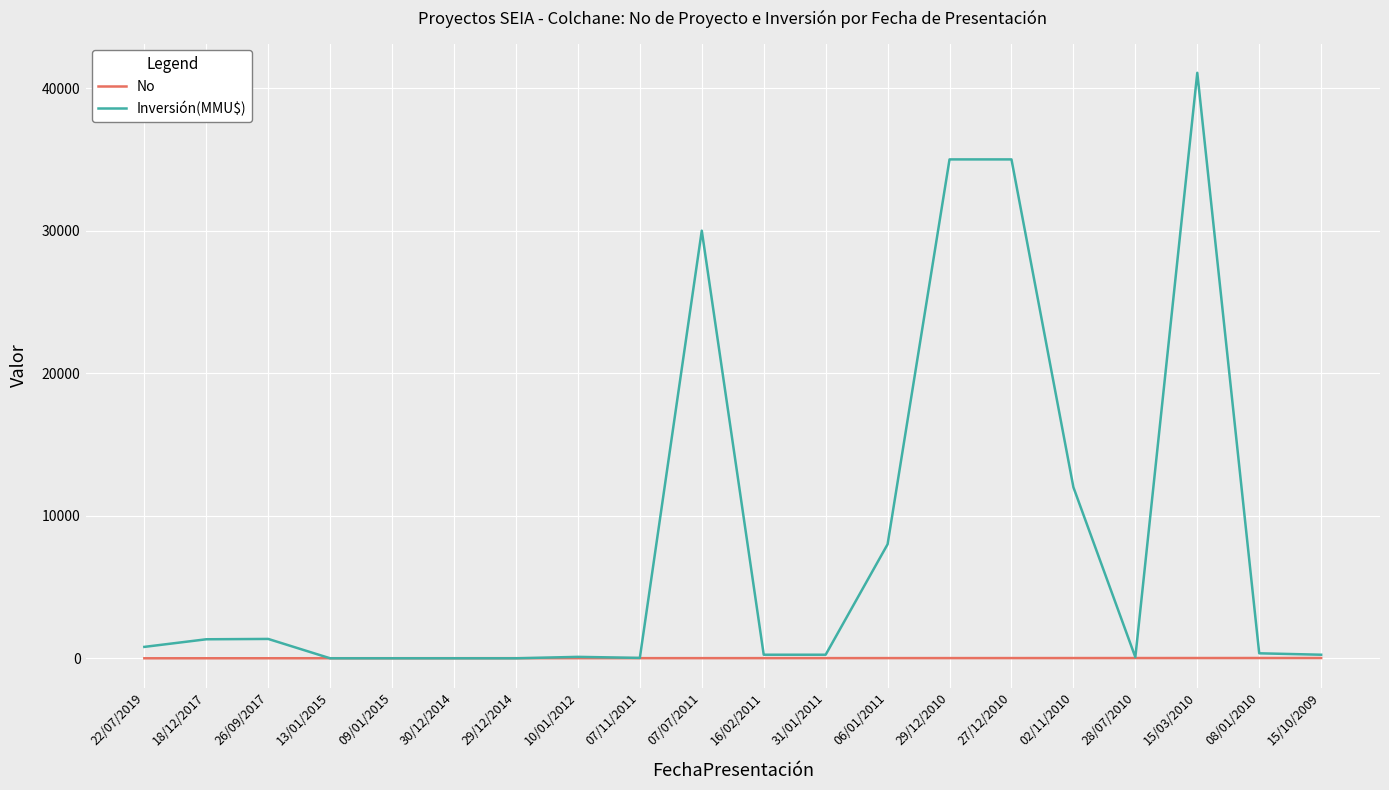

At how many categories does at least one series exceed 30718?

3